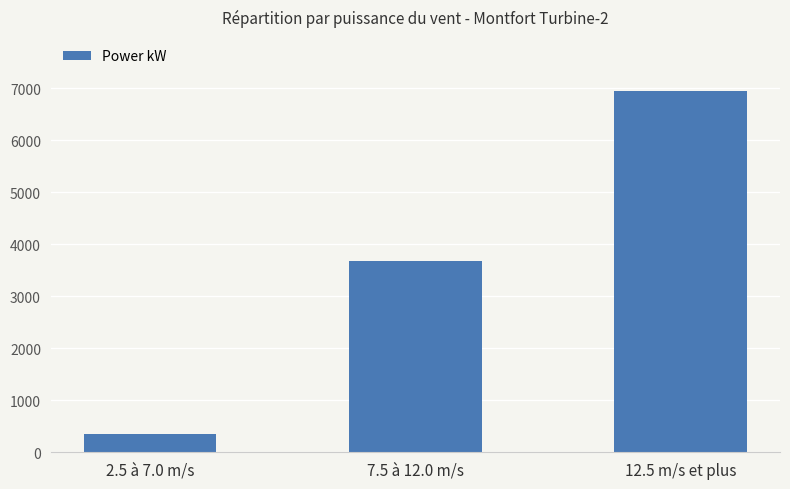

What is the average value?

3659.8